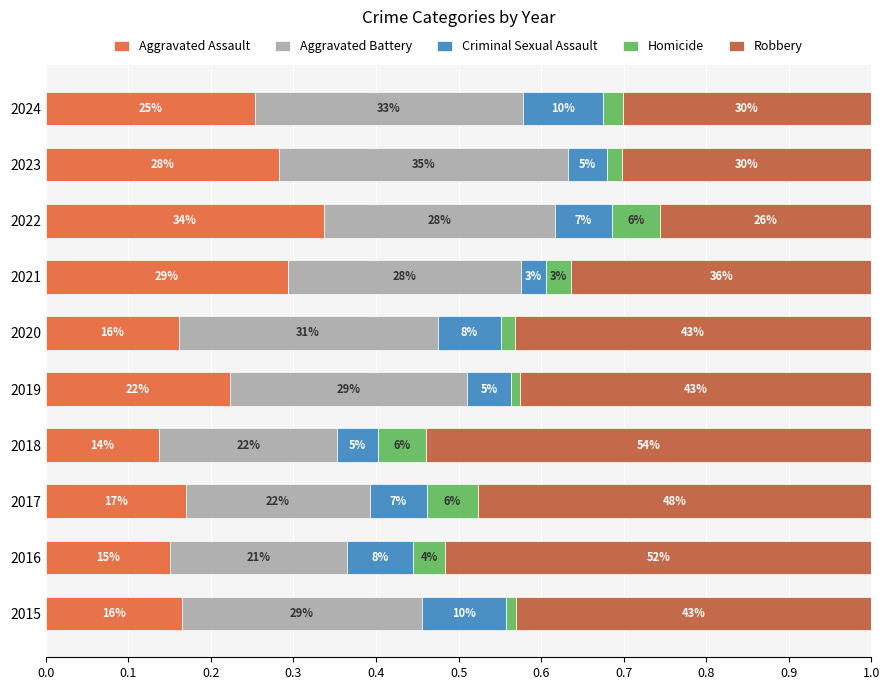

How many Criminal Sexual Assault values are between 0 and 1?

10